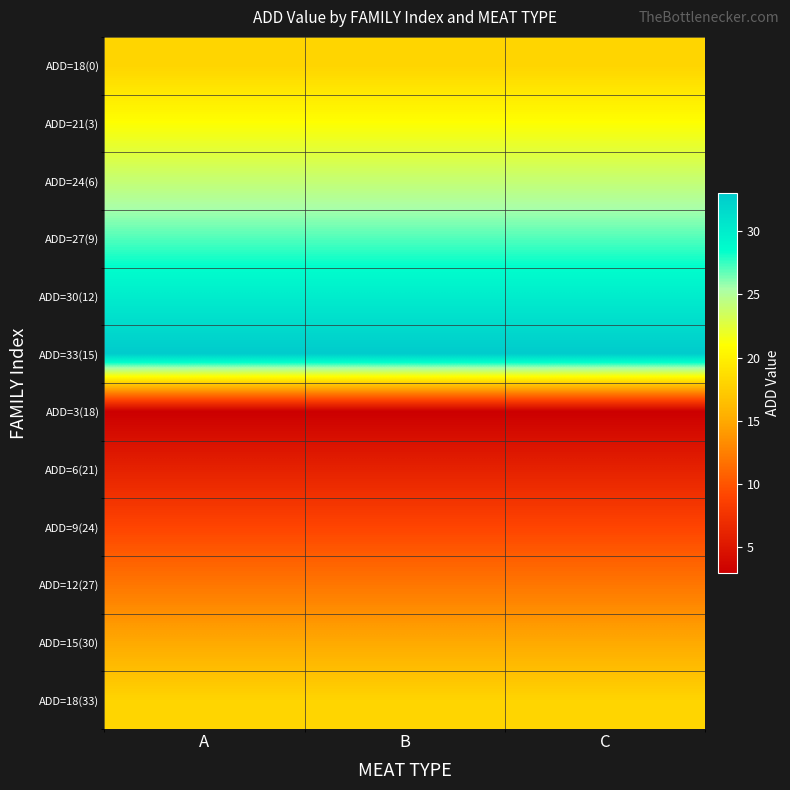

Reading left to right, extract all data points from this chart.

ADD=18(0): A=18	B=18	C=18
ADD=21(3): A=21	B=21	C=21
ADD=24(6): A=24	B=24	C=24
ADD=27(9): A=27	B=27	C=27
ADD=30(12): A=30	B=30	C=30
ADD=33(15): A=33	B=33	C=33
ADD=3(18): A=3	B=3	C=3
ADD=6(21): A=6	B=6	C=6
ADD=9(24): A=9	B=9	C=9
ADD=12(27): A=12	B=12	C=12
ADD=15(30): A=15	B=15	C=15
ADD=18(33): A=18	B=18	C=18